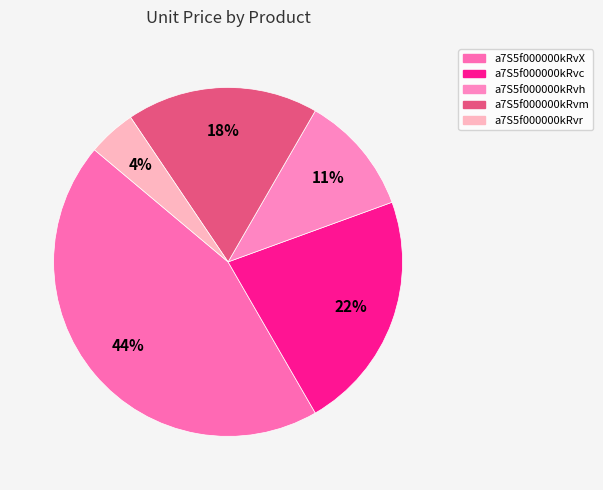

To the nearest percent, what percentage of the pie is a7S5f000000kRvc?

22%